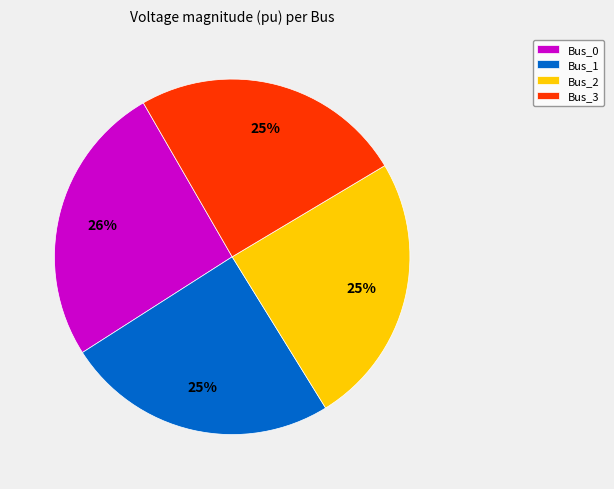

Is it true that Bus_1 is 34% of the pie?

False